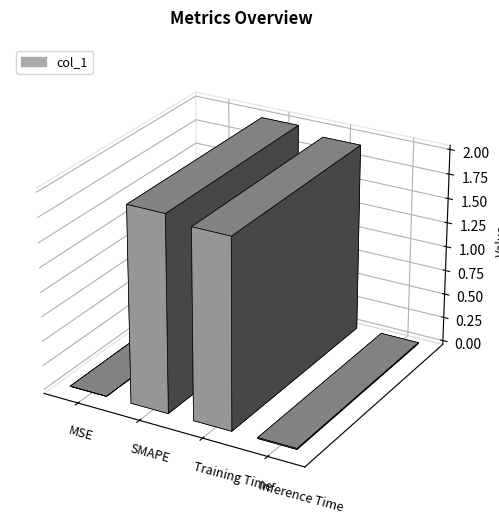

Rank the categories by value from highest to lowest.

SMAPE, Training Time, Inference Time, MSE